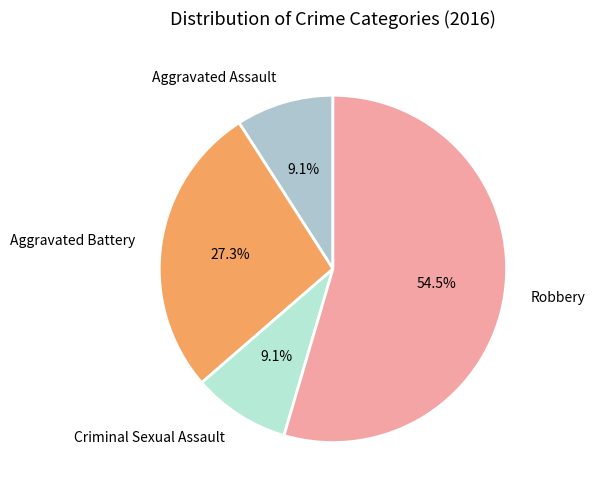

What is the largest slice in the pie chart?

Robbery